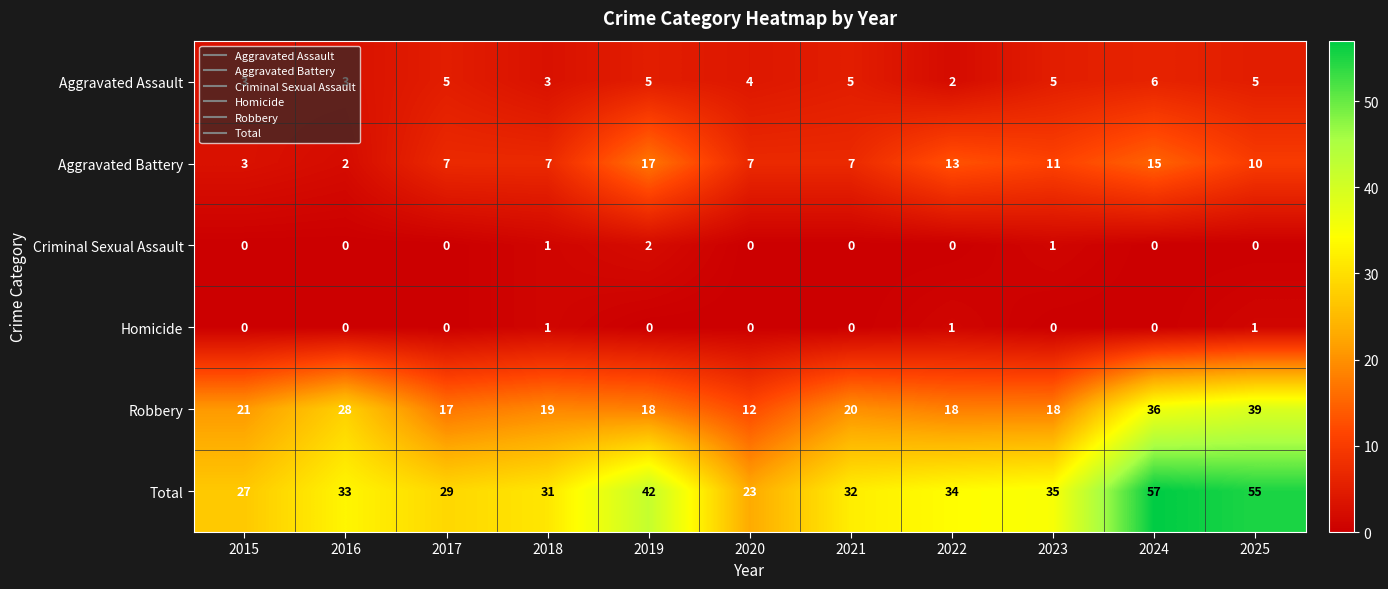

Which series has the widest spread of values?

Total